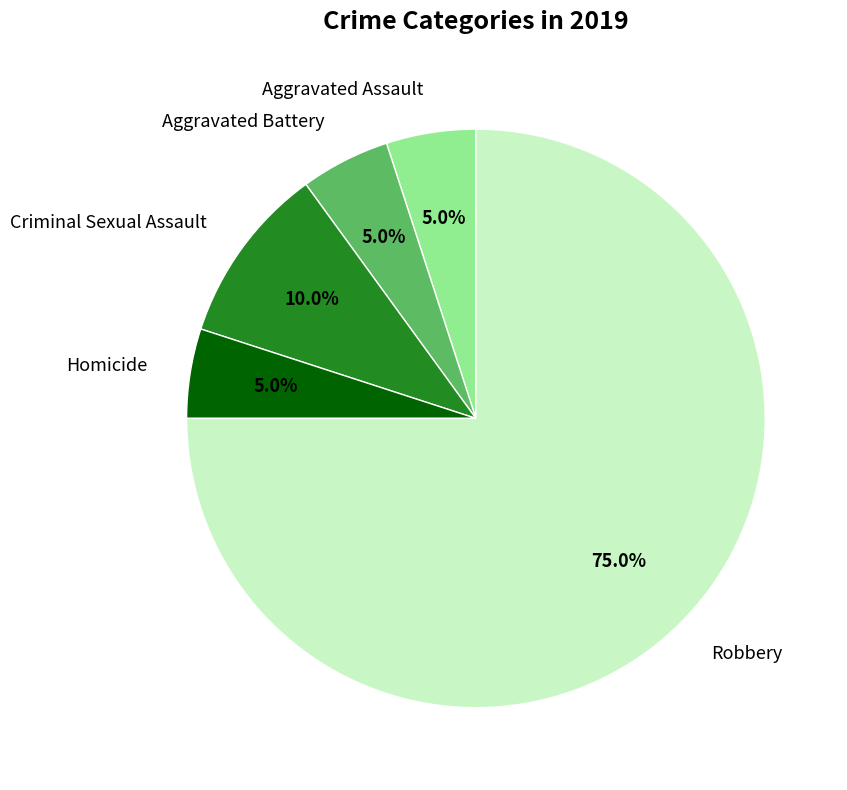

Is there any slice that represents more than half of the pie?

Yes